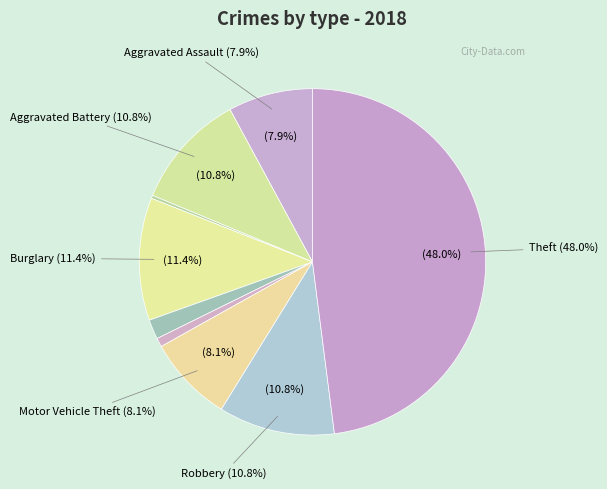

To the nearest percent, what is the difference between the largest and smallest slice percentages?

48%